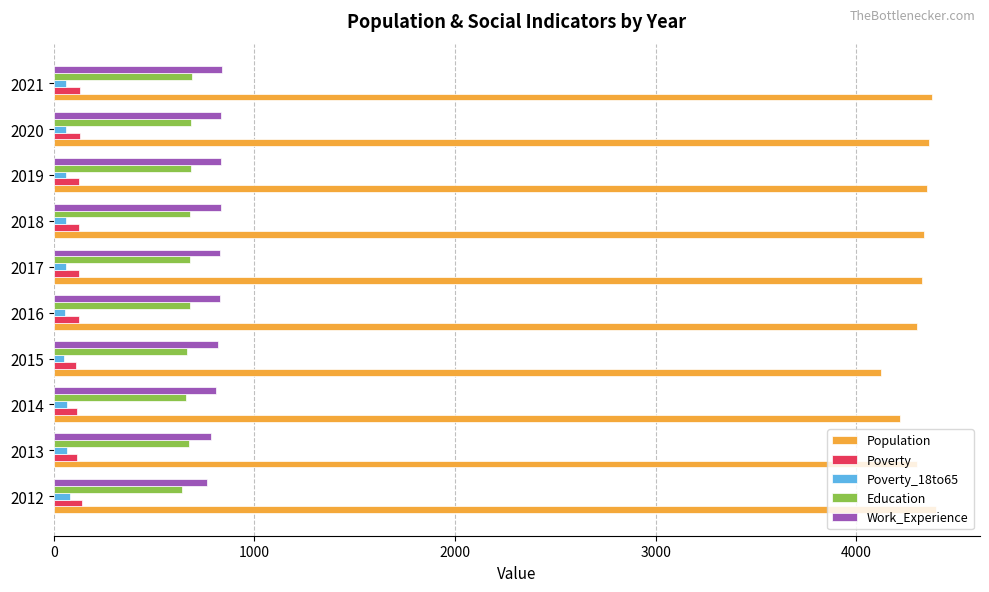

What is the highest value of the Education series?

687